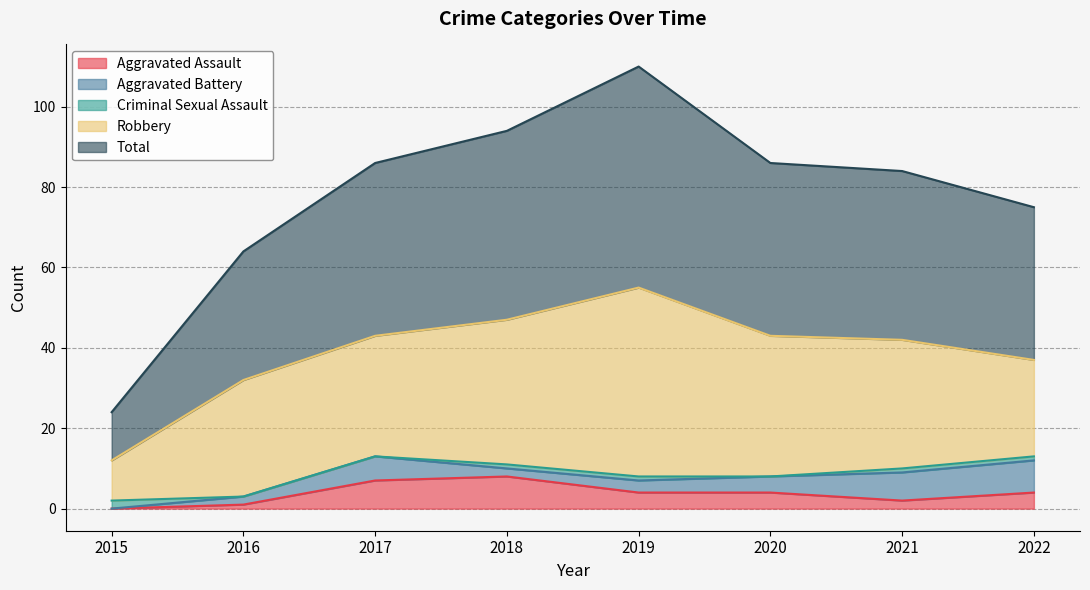

Reading left to right, list all the values displayed in this chart.

Aggravated Assault: 0	1	7	8	4	4	2	4
Aggravated Battery: 0	2	6	2	3	4	7	8
Criminal Sexual Assault: 2	0	0	1	1	0	1	1
Robbery: 10	29	30	36	47	35	32	24
Total: 12	32	43	47	55	43	42	38